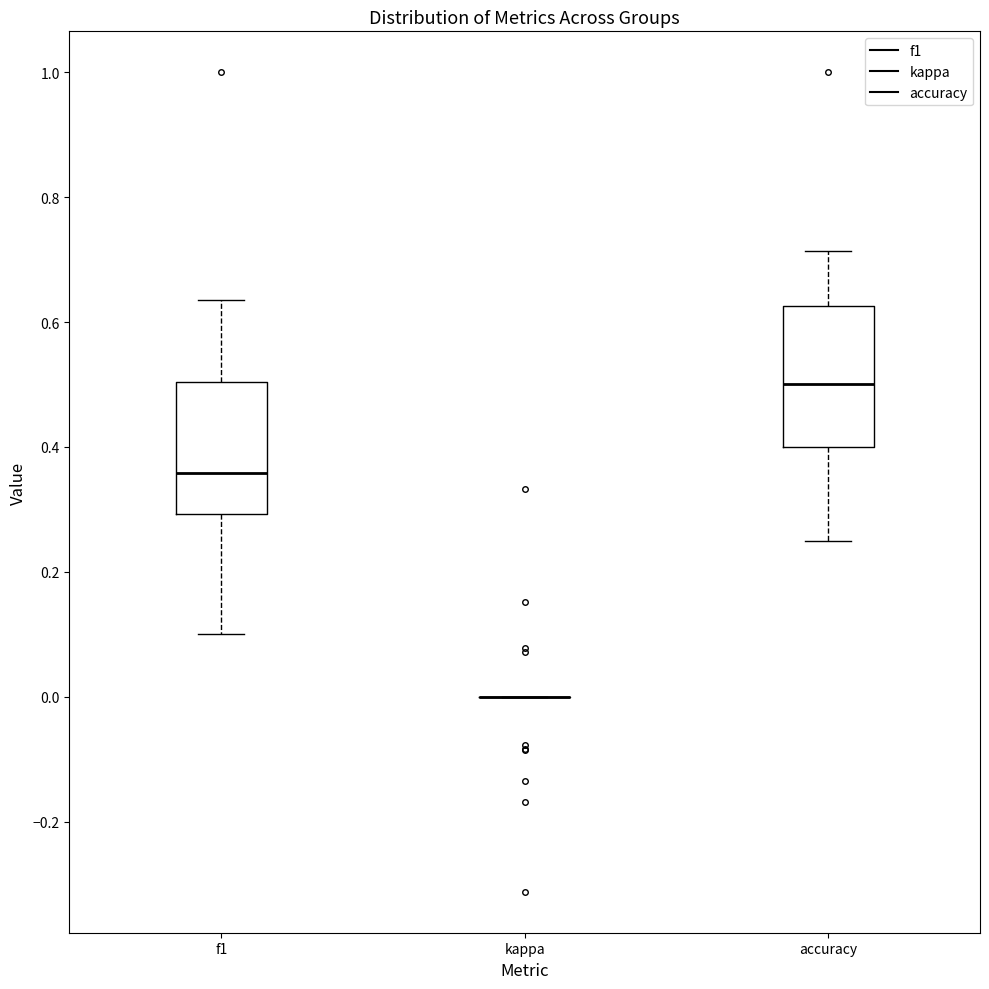

Where does the upper whisker of the box for f1 end on the y-axis? The values are not printed on the chart, so give them approximately, as read against the axis.

0.64